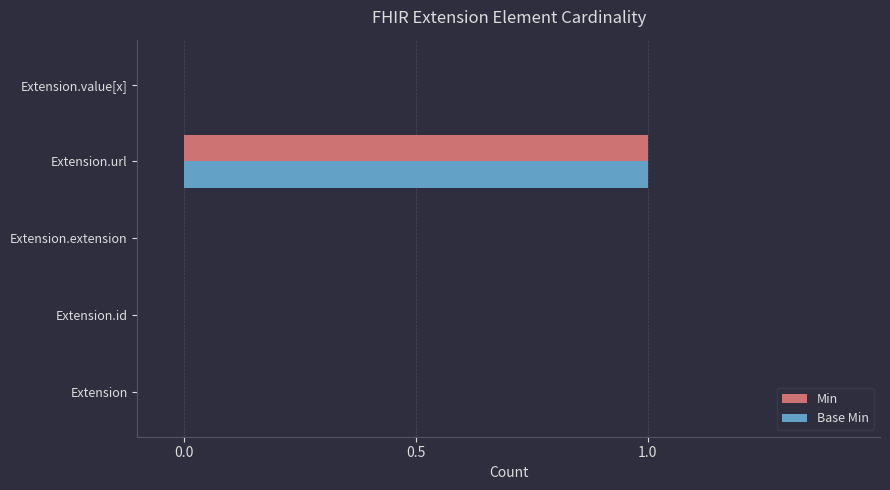

Is it true that Base Min equals 1 at Extension?

False